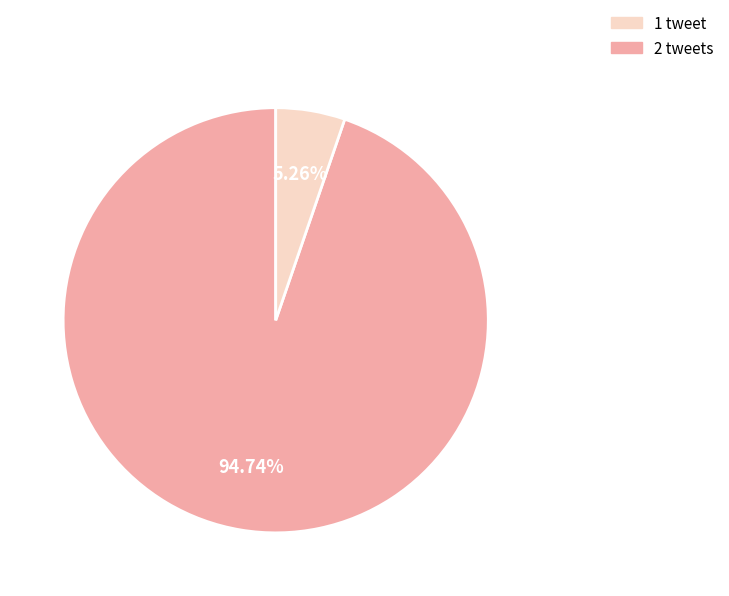

Rank the categories by value from highest to lowest.

1, 2